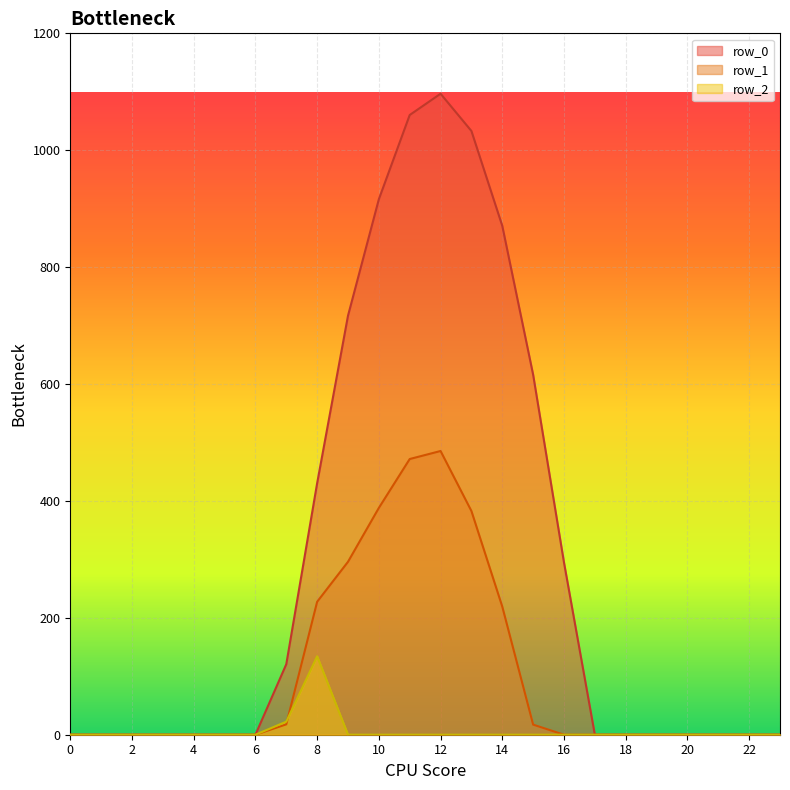

Reading left to right, list all the values displayed in this chart.

row_0: 0.0	0.0	0.0	0.0	0.0	0.0	0.0	120.6	430.3	716.9	916.2	1060.3	1096.7	1032.9	870.6	615.9	294.5	0.0	0.0	0.0	0.0	0.0	0.0	0.0
row_1: 0.0	0.0	0.0	0.0	0.0	0.0	0.0	17.7	227.5	295.9	388.1	471.7	485.4	382.7	219.2	17.3	0.0	0.0	0.0	0.0	0.0	0.0	0.0	0.0
row_2: 0.0	0.0	0.0	0.0	0.0	0.0	0.0	22.3	134.2	0.0	0.0	0.0	0.0	0.0	0.0	0.0	0.0	0.0	0.0	0.0	0.0	0.0	0.0	0.0